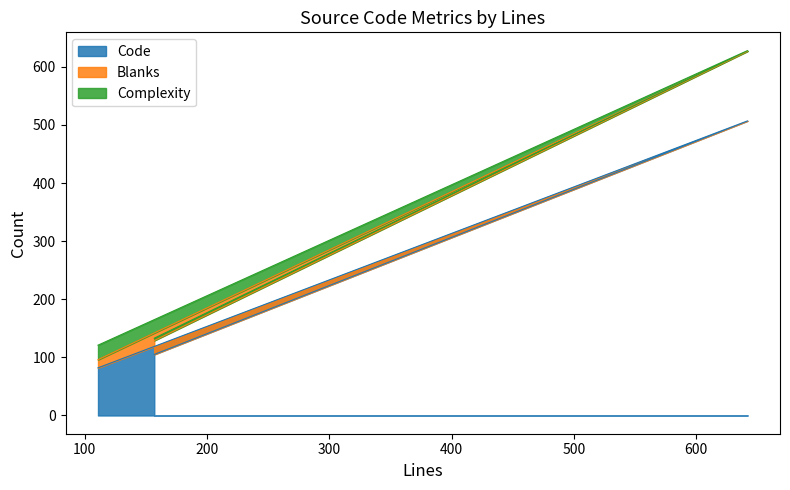

What is the difference between the second highest and minimum values in the Code series?

23